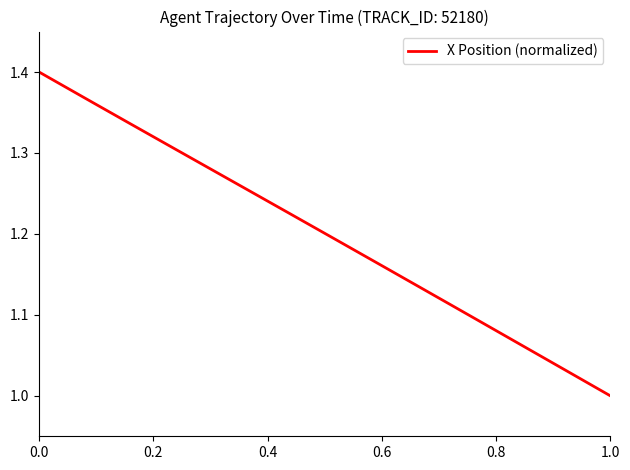

What is the sum of all values?

48.0